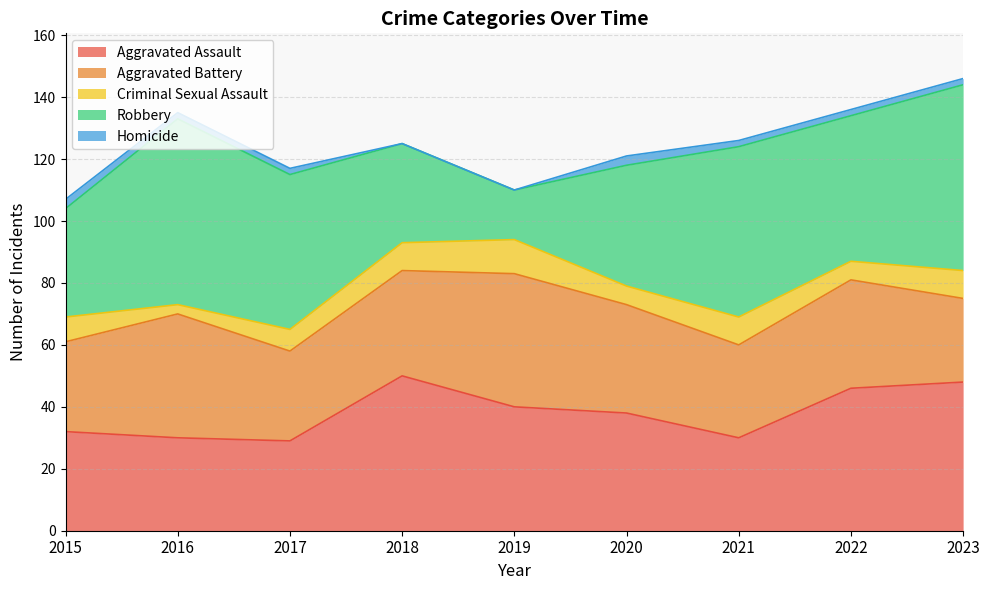

True or false: Criminal Sexual Assault and Aggravated Battery intersect in this chart.

False